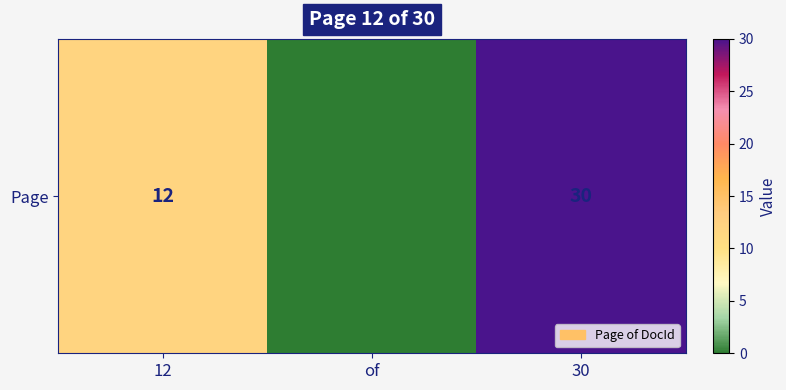

Reading right to left, transcribe all the data shown in this chart.

30	0	12